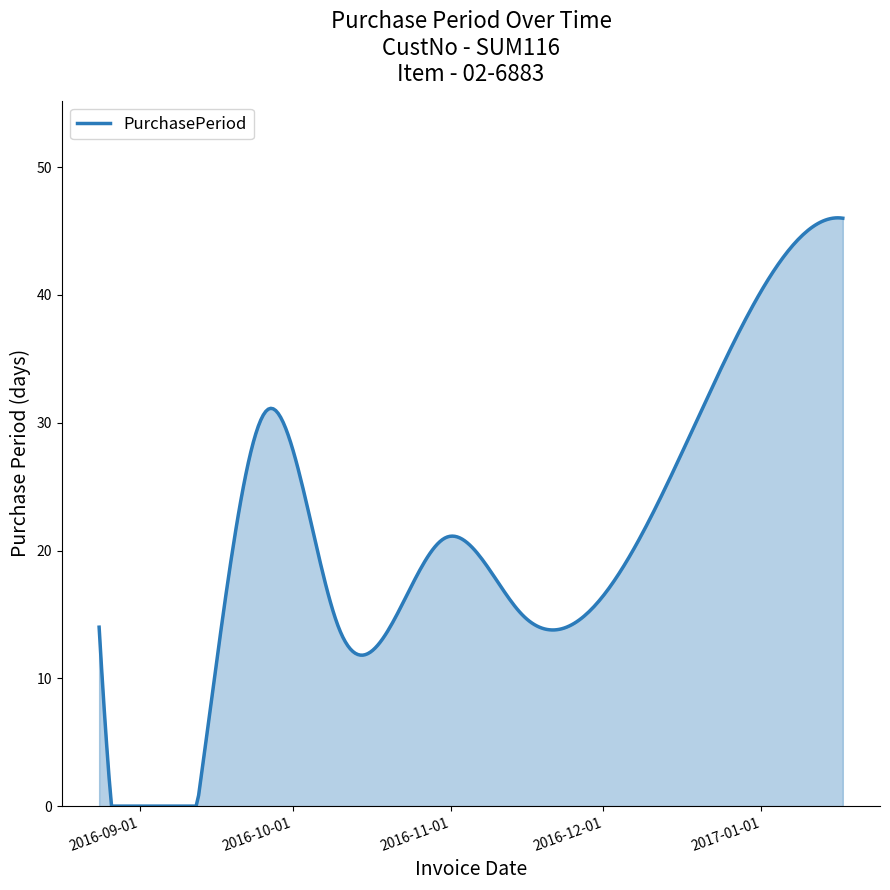

What is the greatest value displayed?

46.0